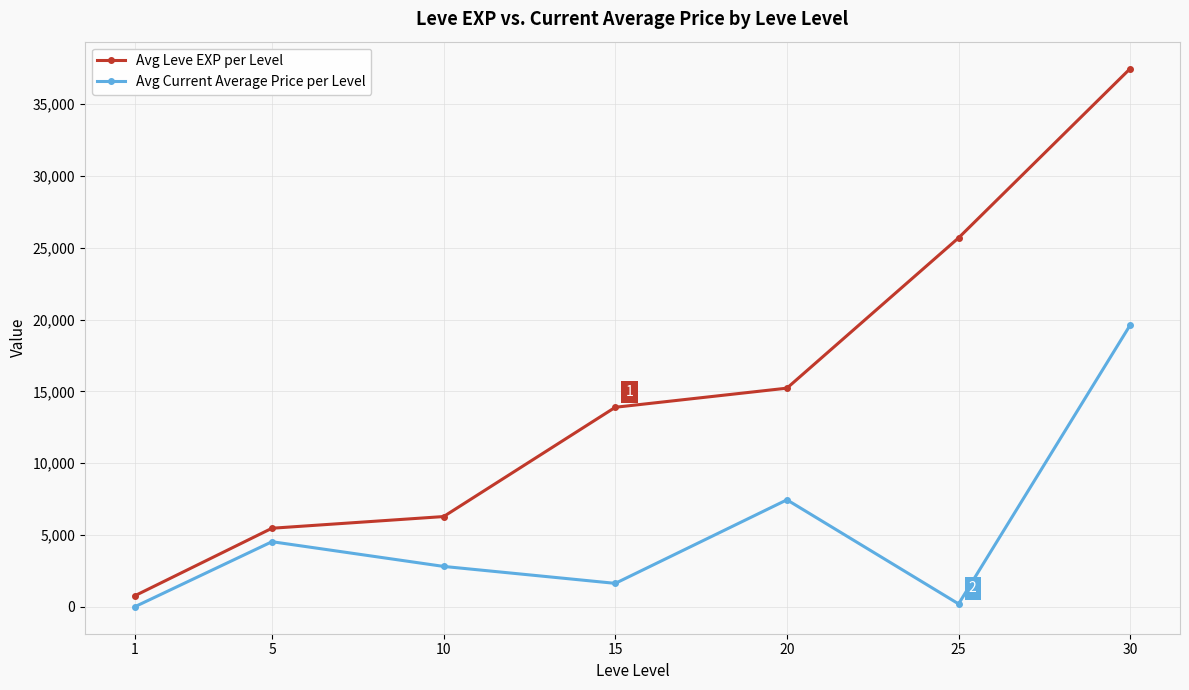

Which category has the lowest value in the Avg Leve EXP per Level series?

1